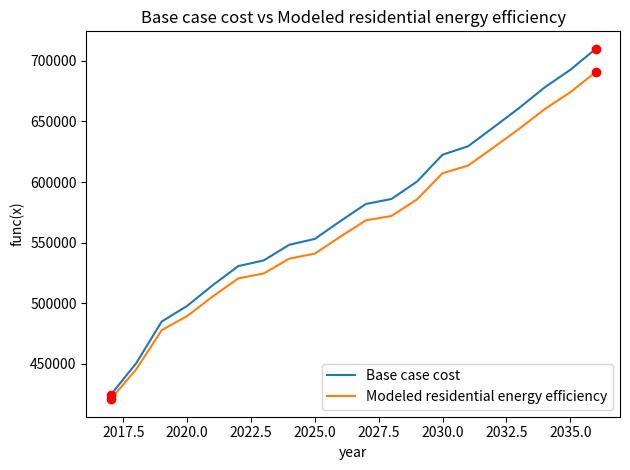

Which series has the largest total across all categories?

Base case cost